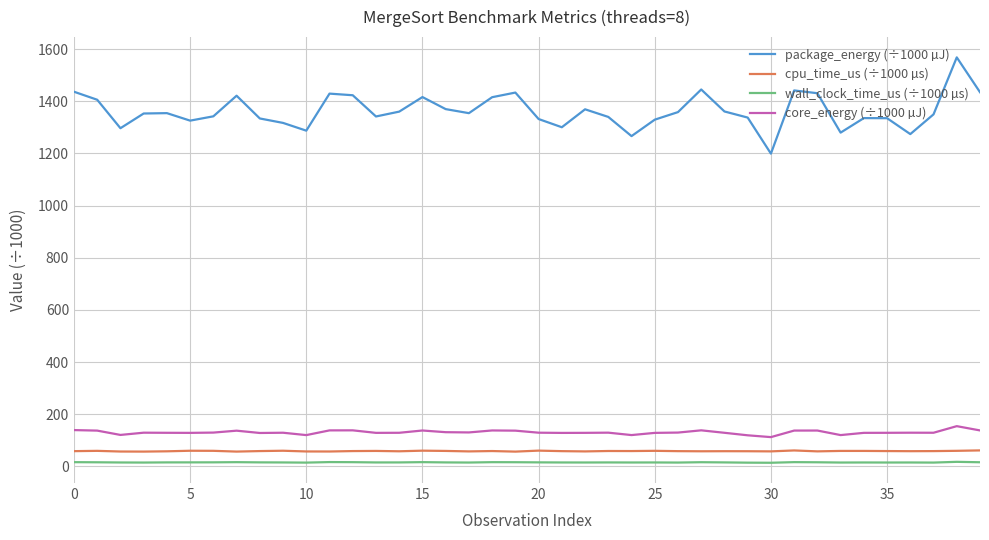

Which series has the largest total across all categories?

package_energy (÷1000 µJ)